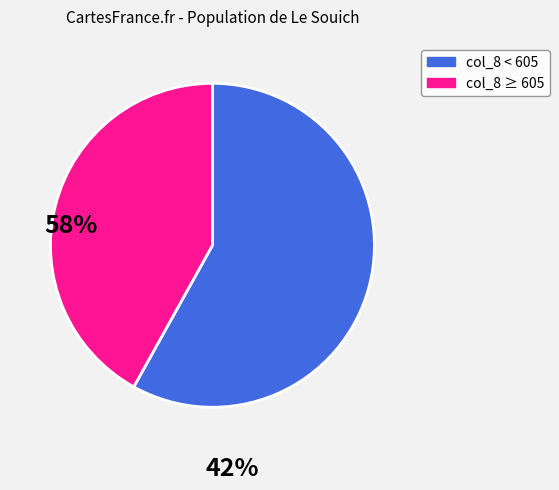

Does any single category account for the majority?

Yes